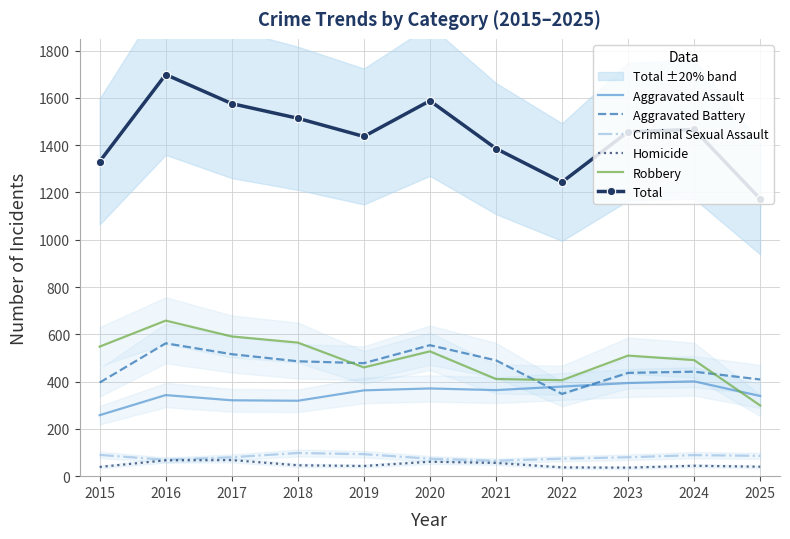

Is the value of Aggravated Assault at 2015 greater than the value of Robbery at 2020?

No